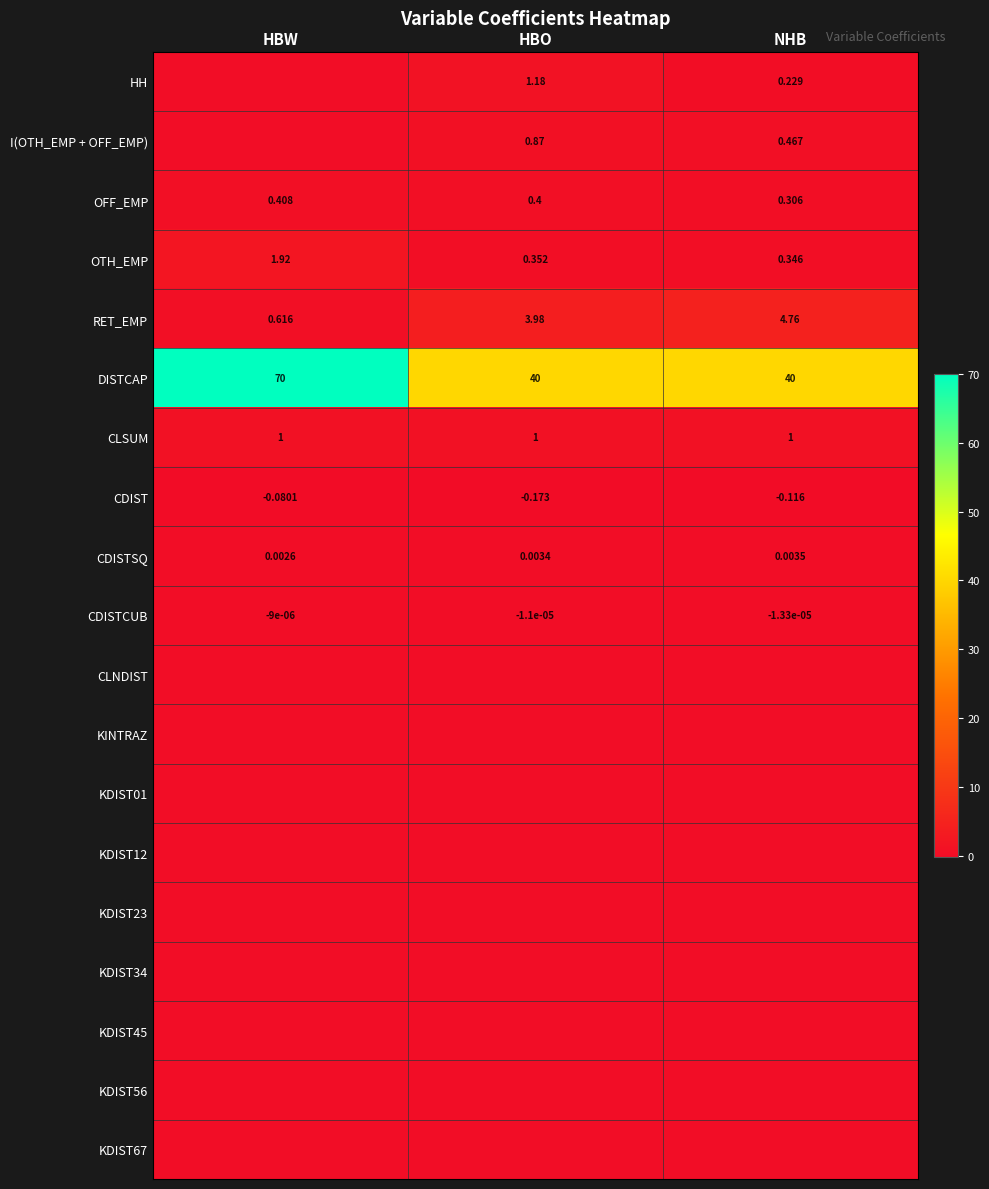

List the labels in order of OTH_EMP value, largest first.

HBW, HBO, NHB